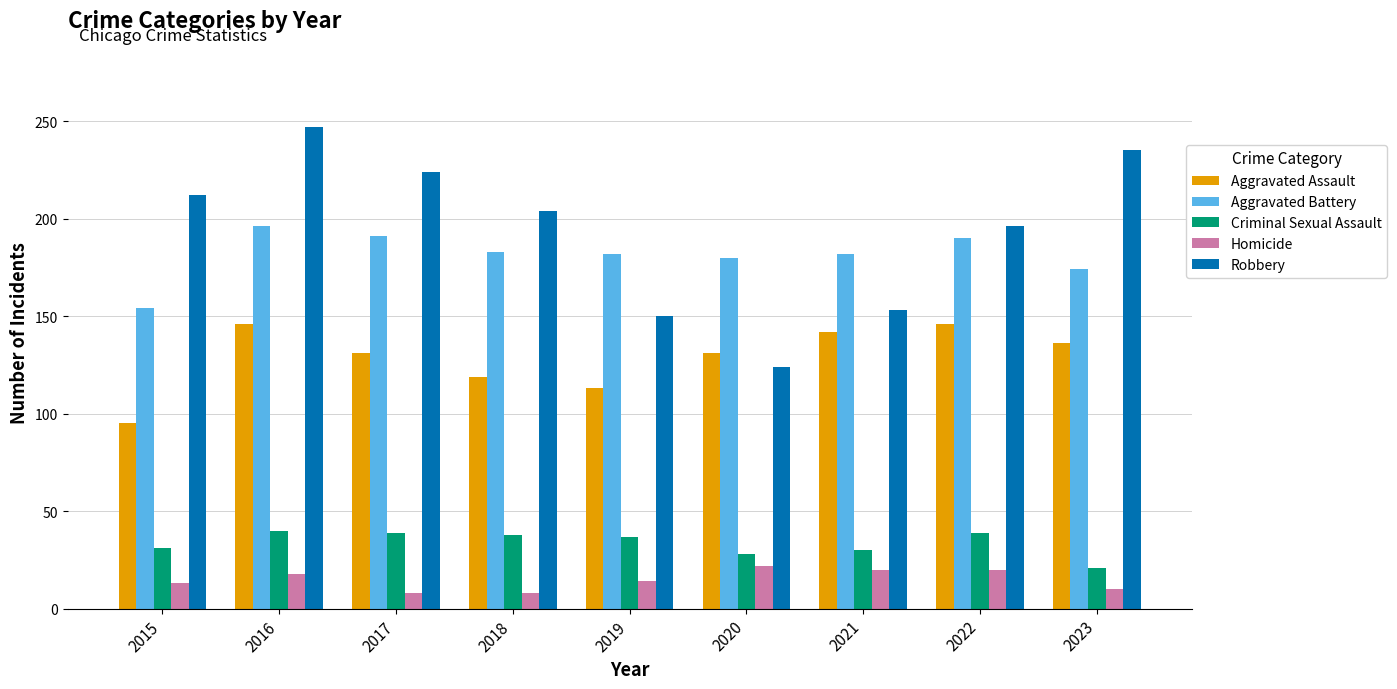

What is the spread (max minus min) of values at 2023?

225